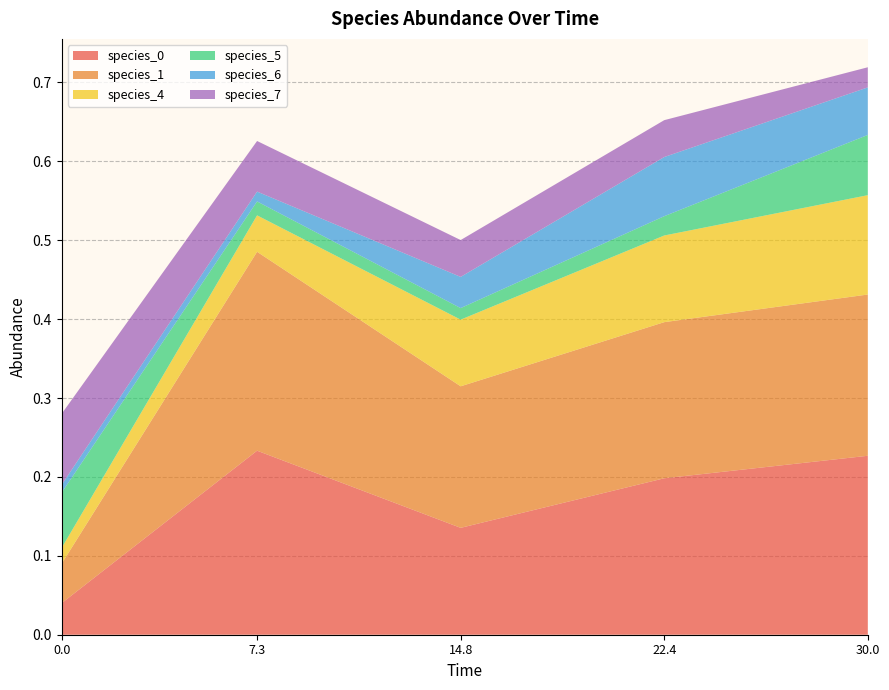

Reading right to left, transcribe all the data shown in this chart.

species_0: 30.0=0.2	22.424242424242426=0.2	14.84848484848485=0.1	7.272727272727273=0.2	0.0=0.0
species_1: 30.0=0.2	22.424242424242426=0.2	14.84848484848485=0.2	7.272727272727273=0.3	0.0=0.1
species_4: 30.0=0.1	22.424242424242426=0.1	14.84848484848485=0.1	7.272727272727273=0.0	0.0=0.0
species_5: 30.0=0.1	22.424242424242426=0.0	14.84848484848485=0.0	7.272727272727273=0.0	0.0=0.1
species_6: 30.0=0.1	22.424242424242426=0.1	14.84848484848485=0.0	7.272727272727273=0.0	0.0=0.0
species_7: 30.0=0.0	22.424242424242426=0.0	14.84848484848485=0.0	7.272727272727273=0.1	0.0=0.1